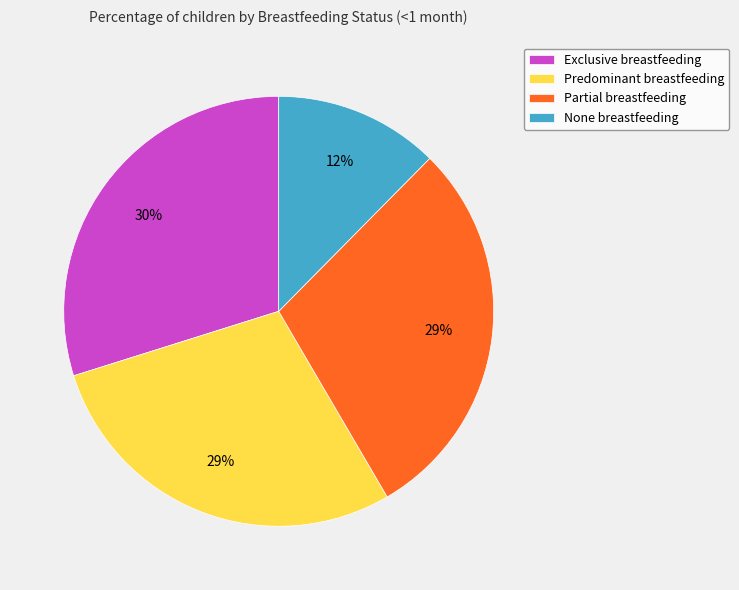

Is the sum of None and Predominant greater than half?

No